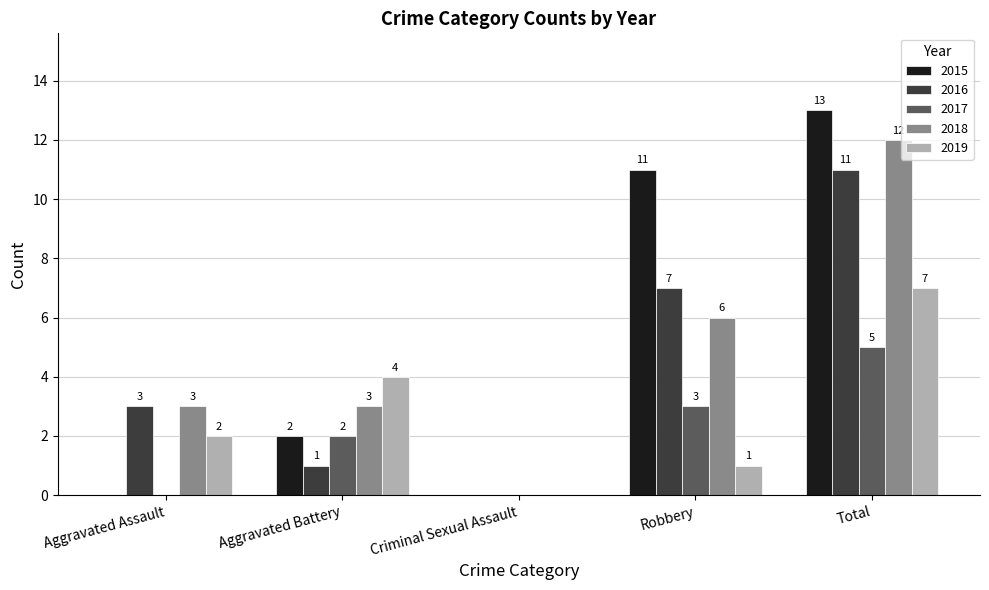

The 2019 series shows 7 at Total. True or false?

True